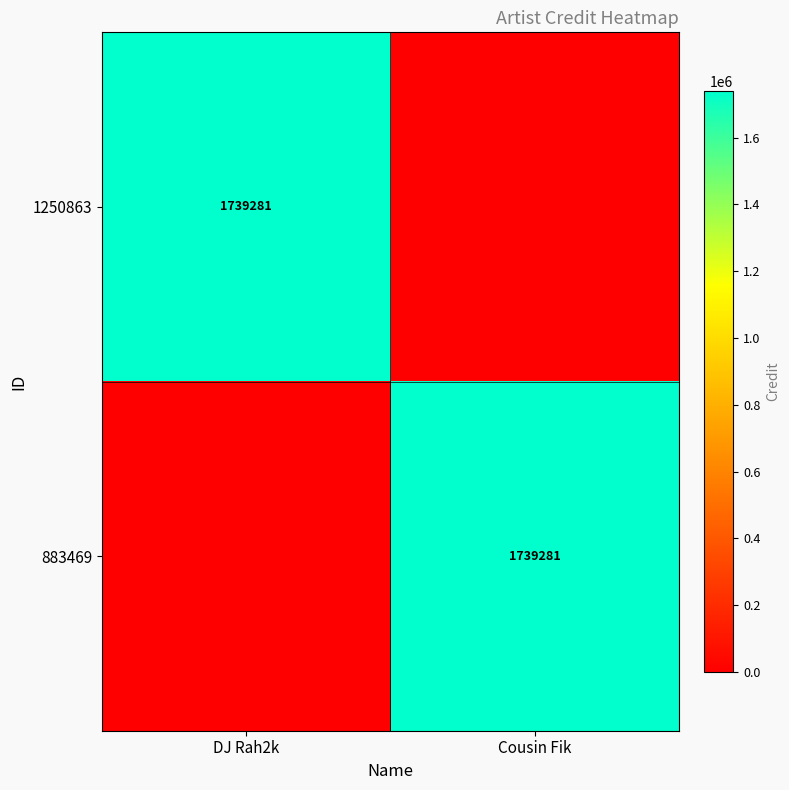

The value of 1250863 at DJ Rah2k is 2263955. True or false?

False